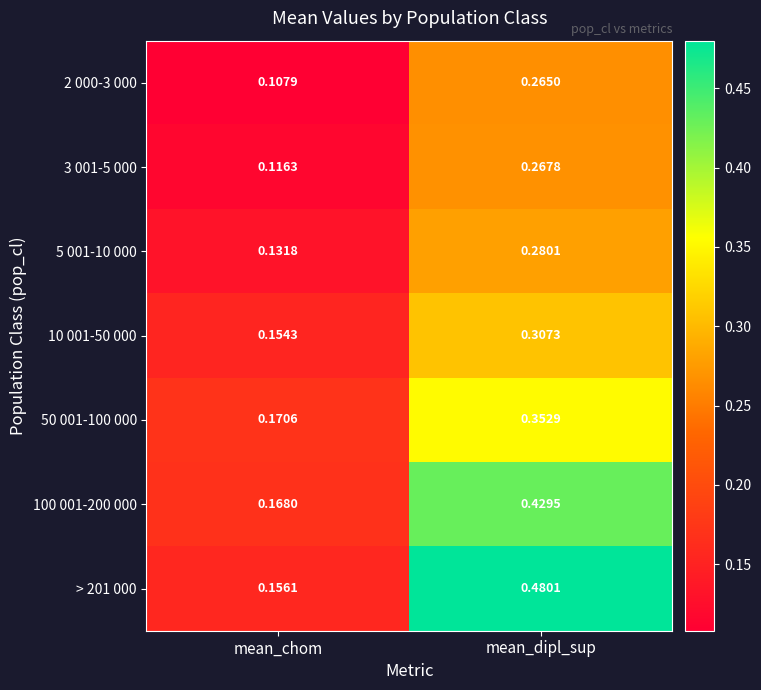

At which label does > 201 000 reach its peak?

mean_dipl_sup